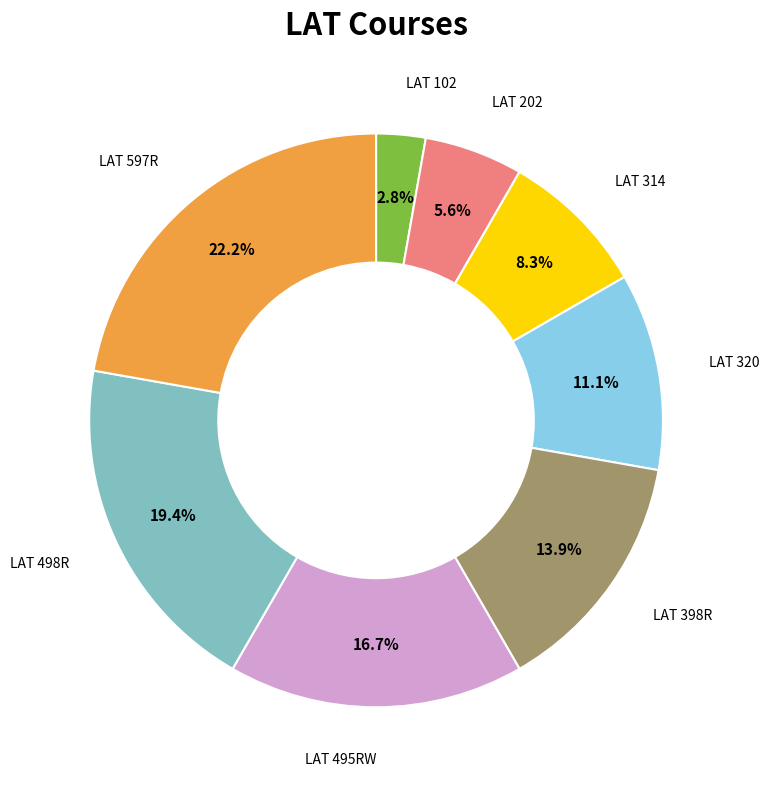

To the nearest percent, what portion does LAT 398R represent?

14%